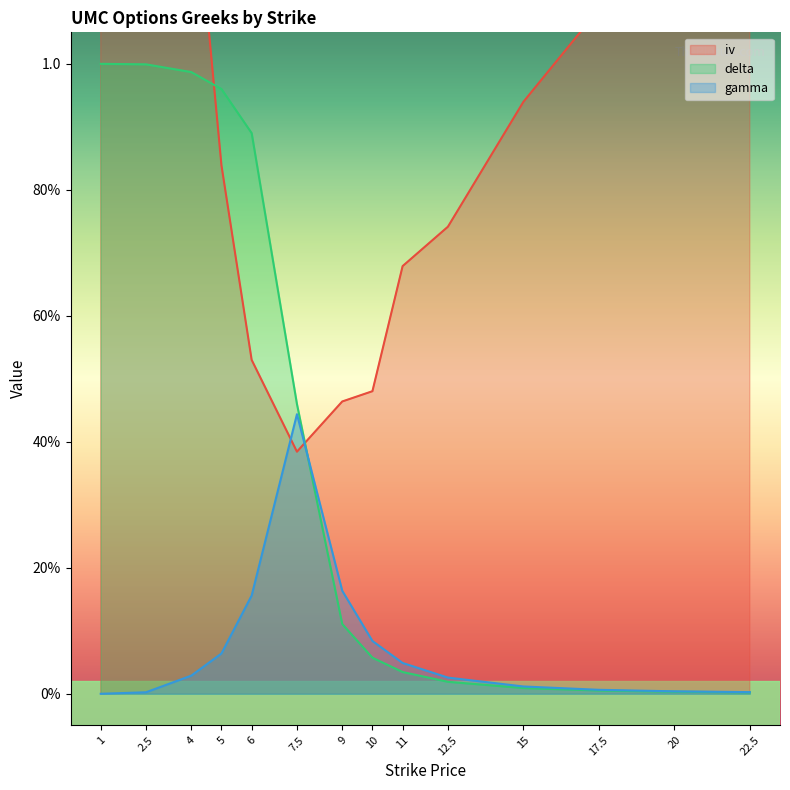

Is it true that delta equals 0.0 at 11?

False